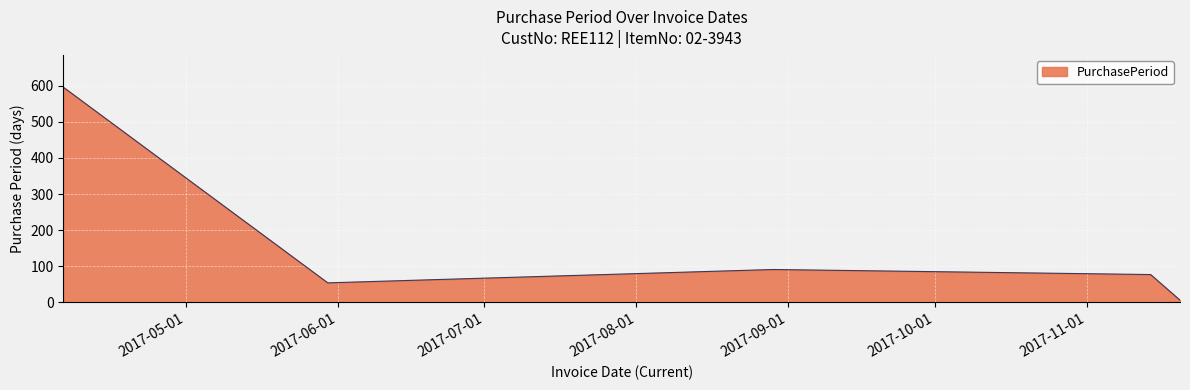

What is the average value?

165